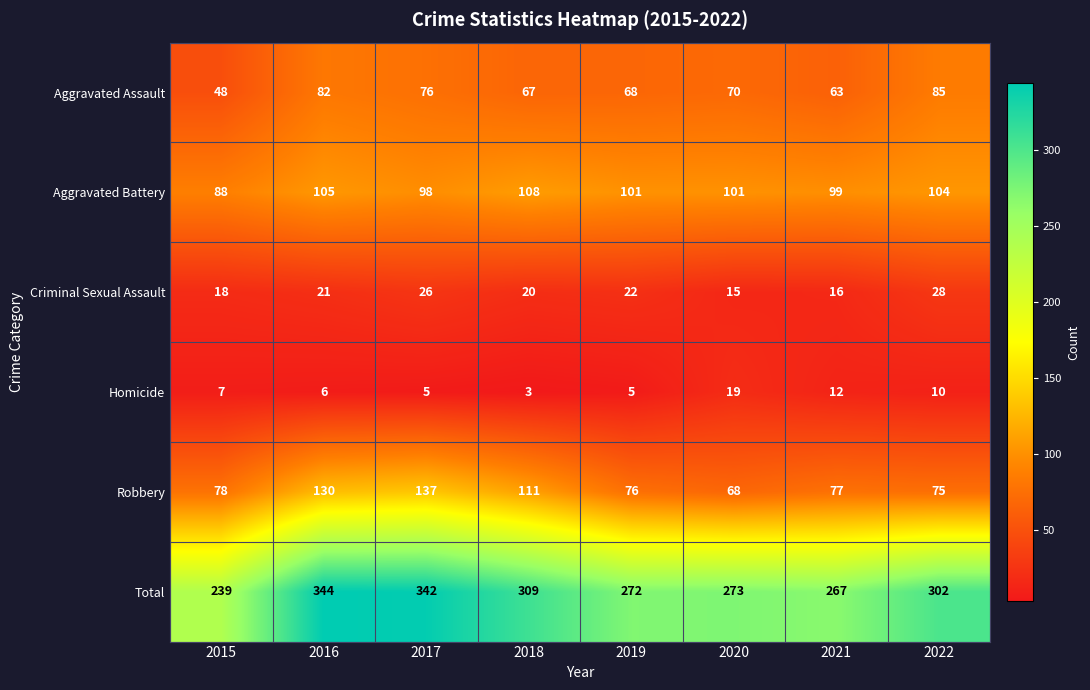

What is the average value of the Homicide series?

8